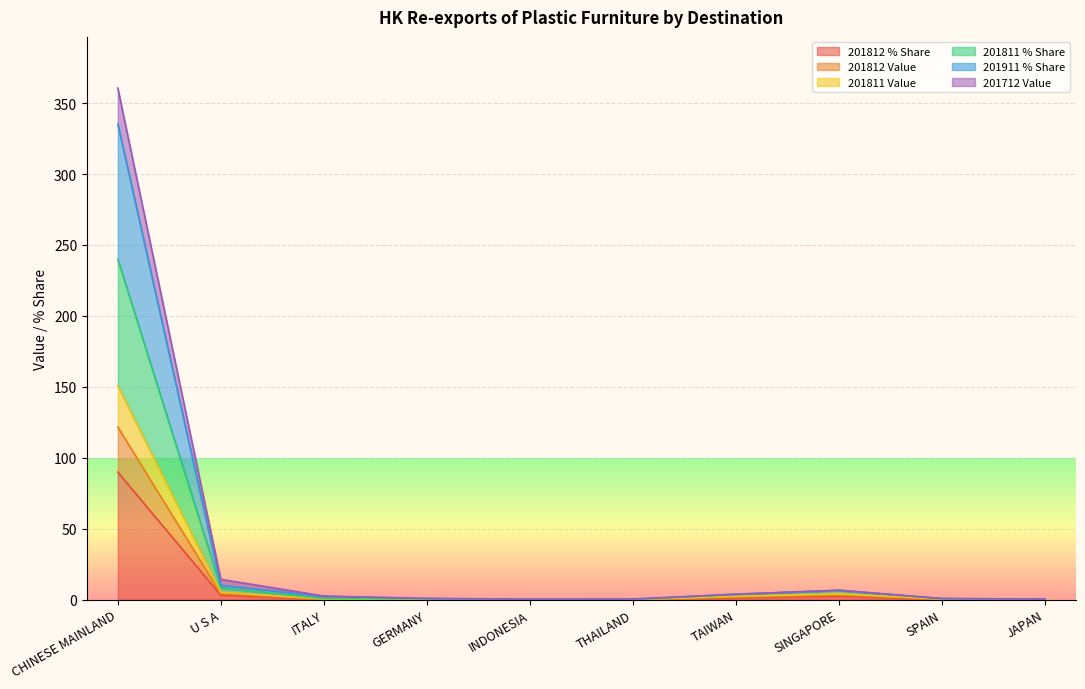

At which category is the sum across all series the highest?

CHINESE MAINLAND